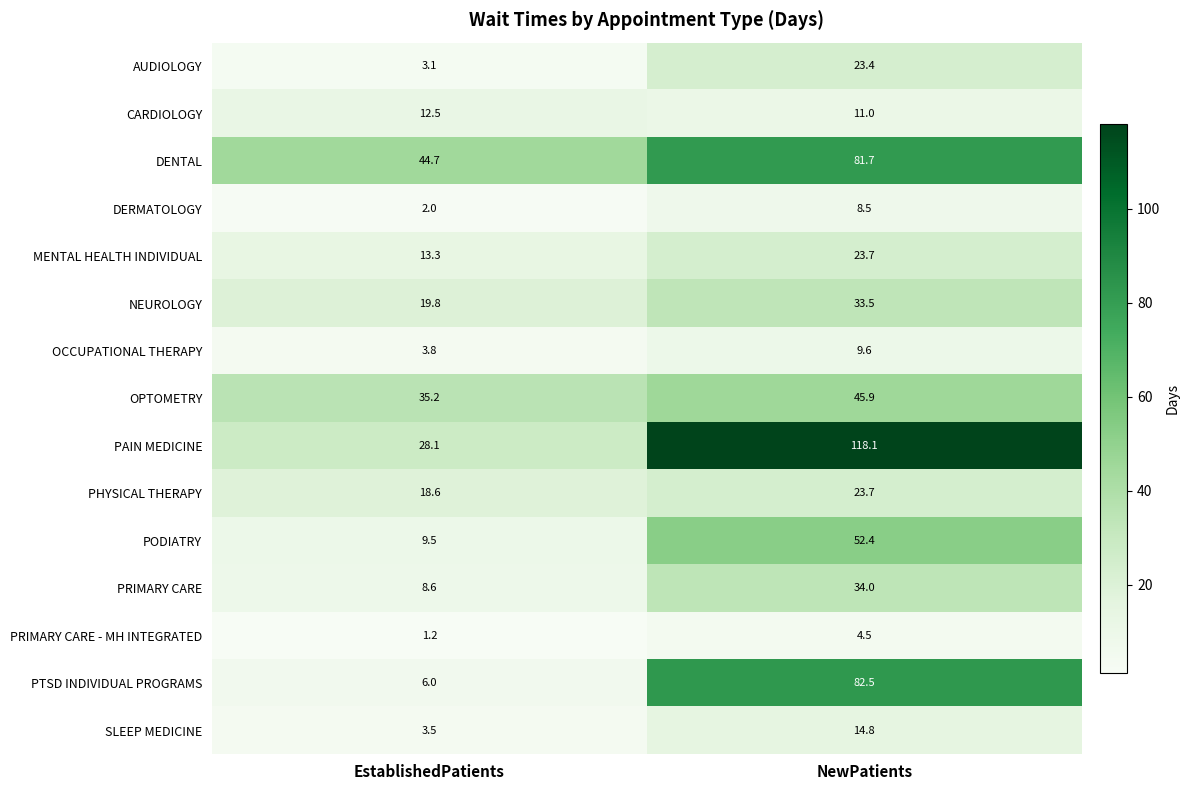

Between EstablishedPatients and NewPatients, which series saw the biggest shift?

PAIN MEDICINE